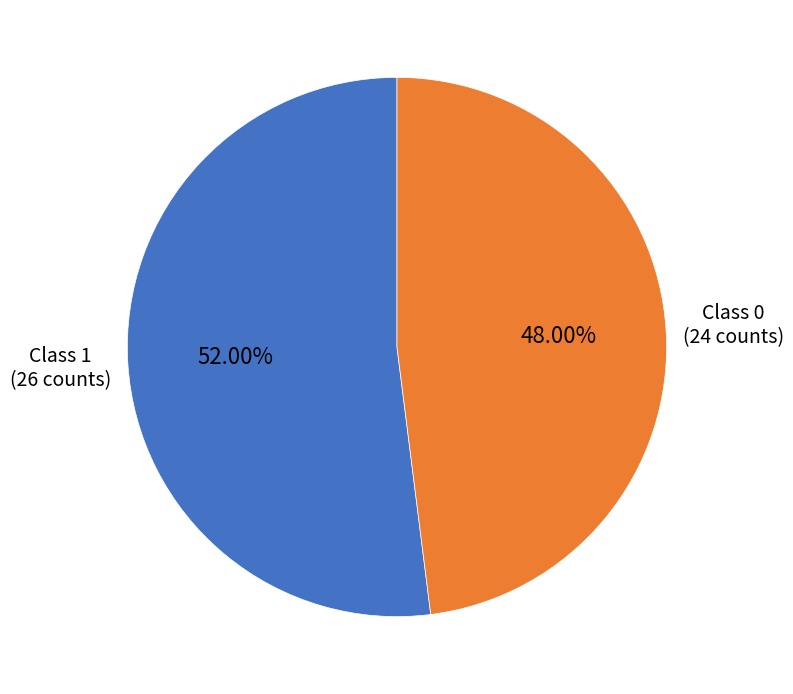

Does any single category account for the majority?

Yes